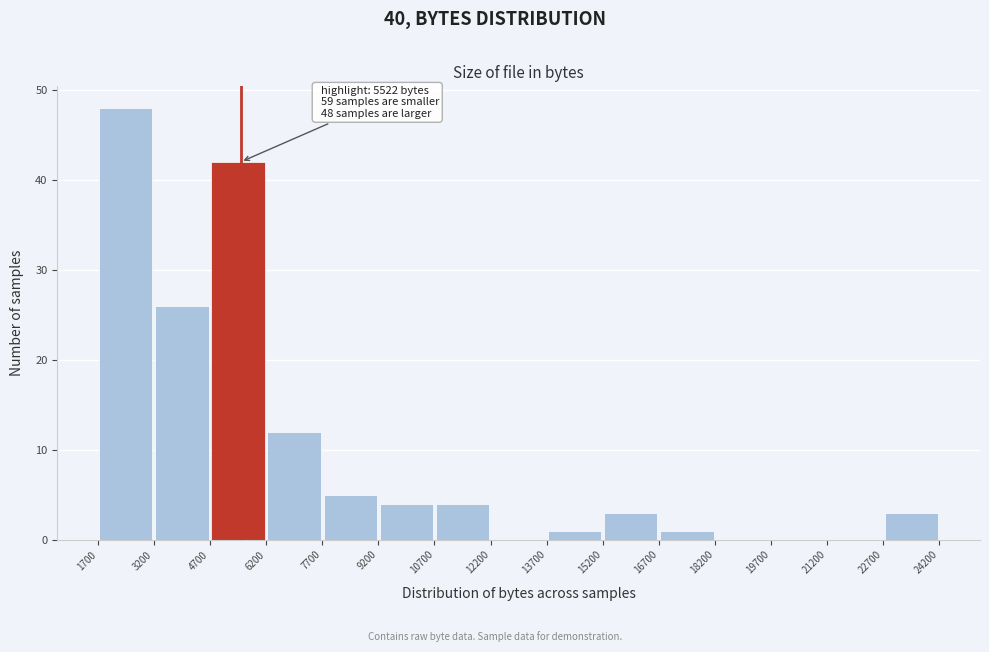

Which range on the x-axis has the tallest bar?

1700 to 3200